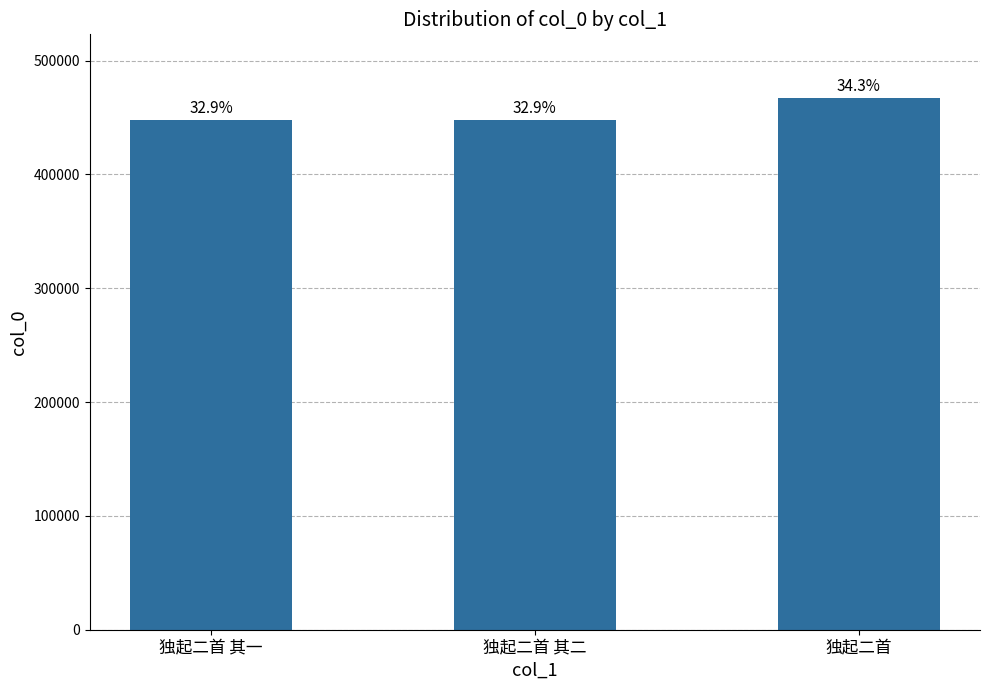

How many bars are there in total?

3